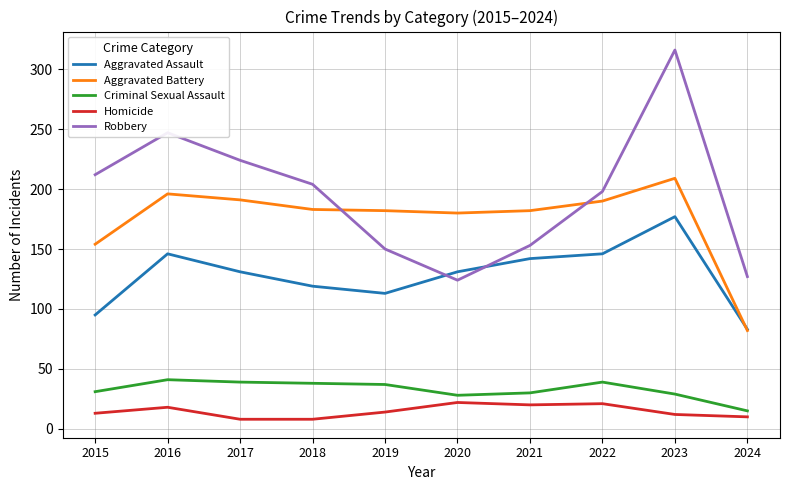

Which series changed the most between 2017 and 2019?

Robbery